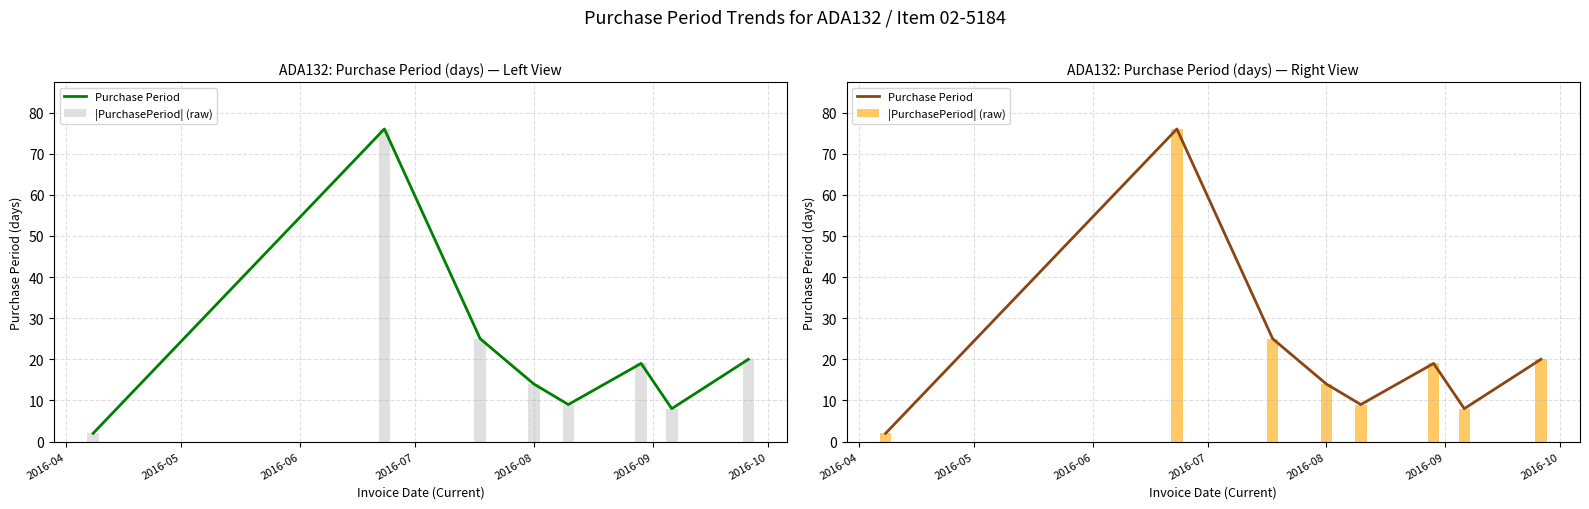

How many distinct data groups are displayed?

2